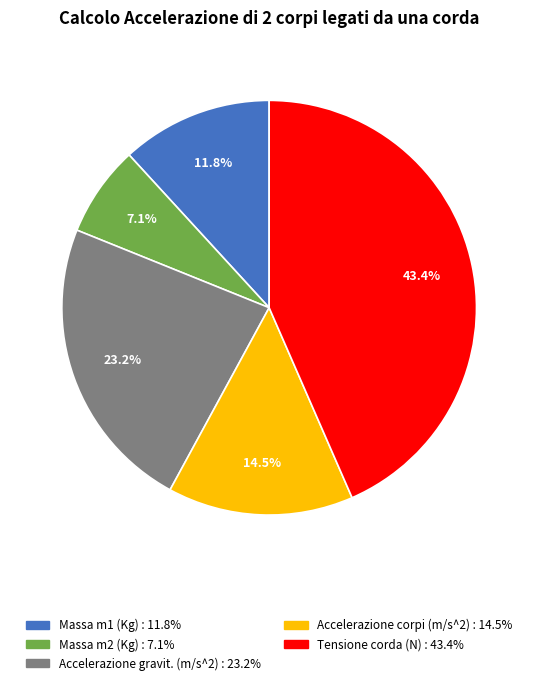

What percentage do Tensione corda (N) and Accelerazione gravit. (m/s^2) together represent?

66.6%